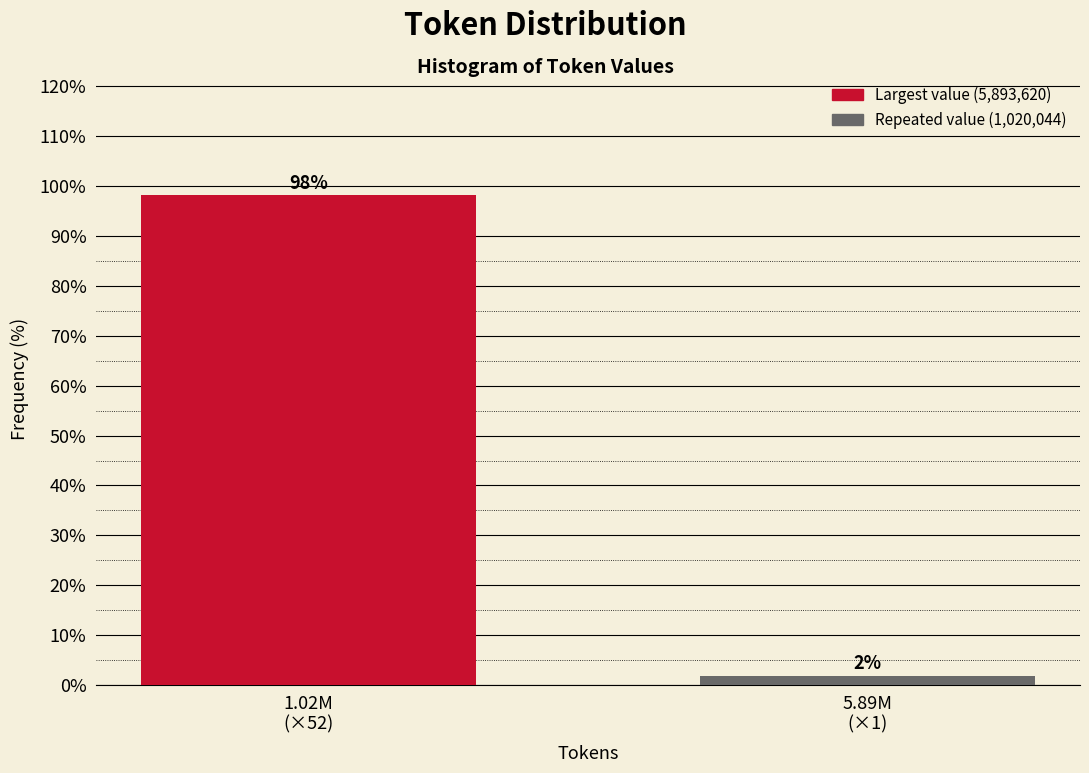

What is the value of the 1st bar from the left?

98.1